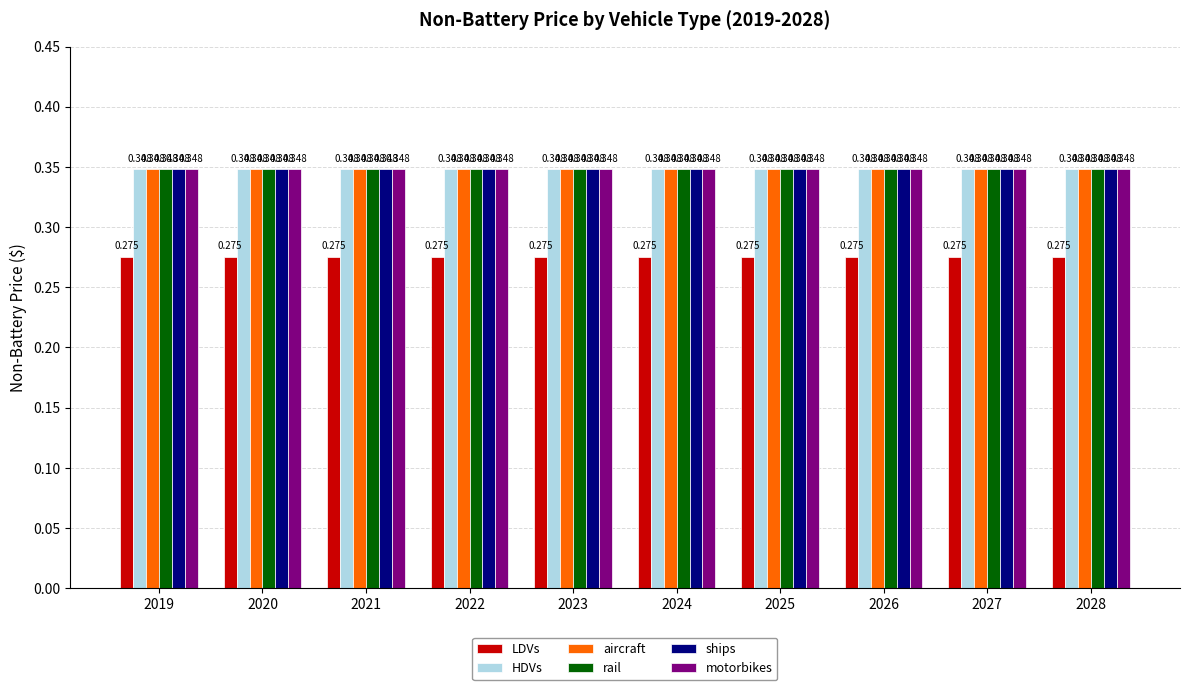

Is the value of LDVs at 2021 greater than the value of motorbikes at 2021?

No